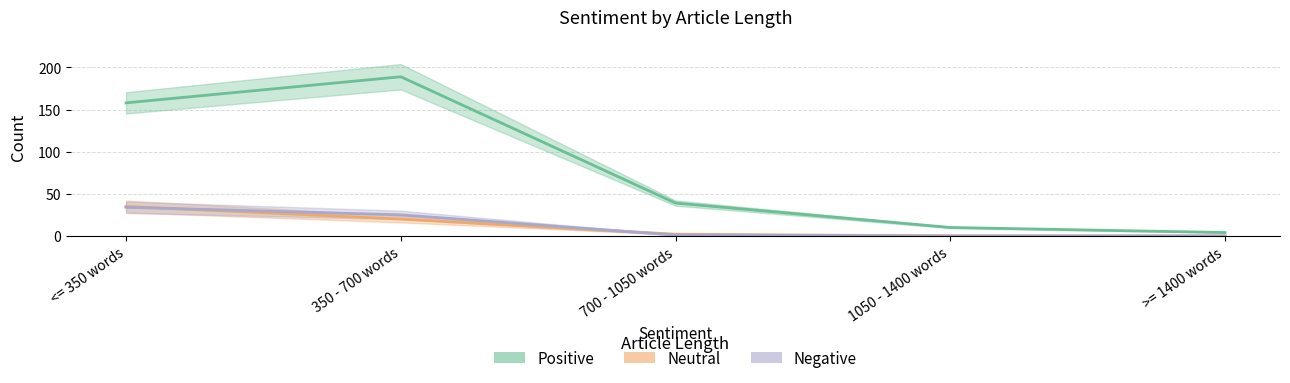

Which has a higher value, <= 350 words or 1050 - 1400 words?

<= 350 words